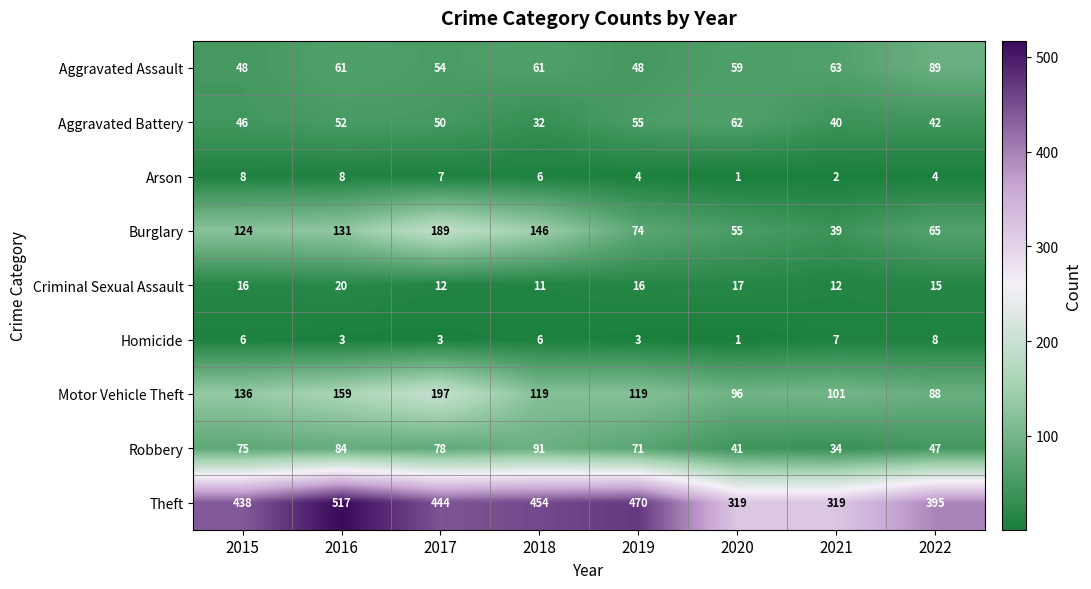

What is the difference between the maximum and second lowest values in the Homicide series?

5